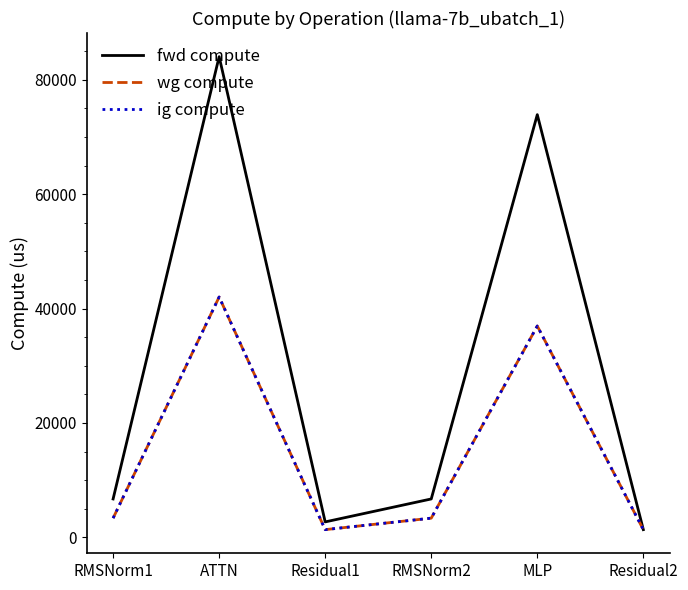

Which series has the largest range (max minus min)?

fwd compute